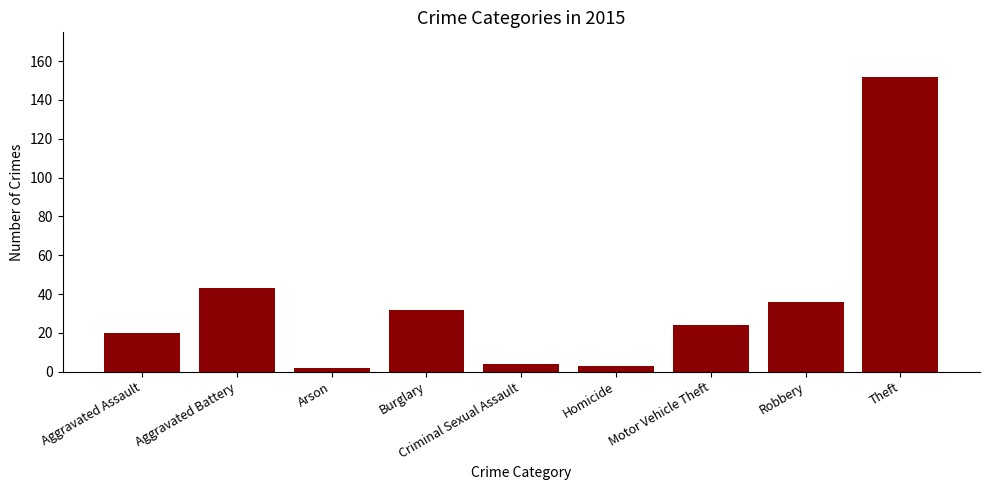

What is the sum of all values?

316